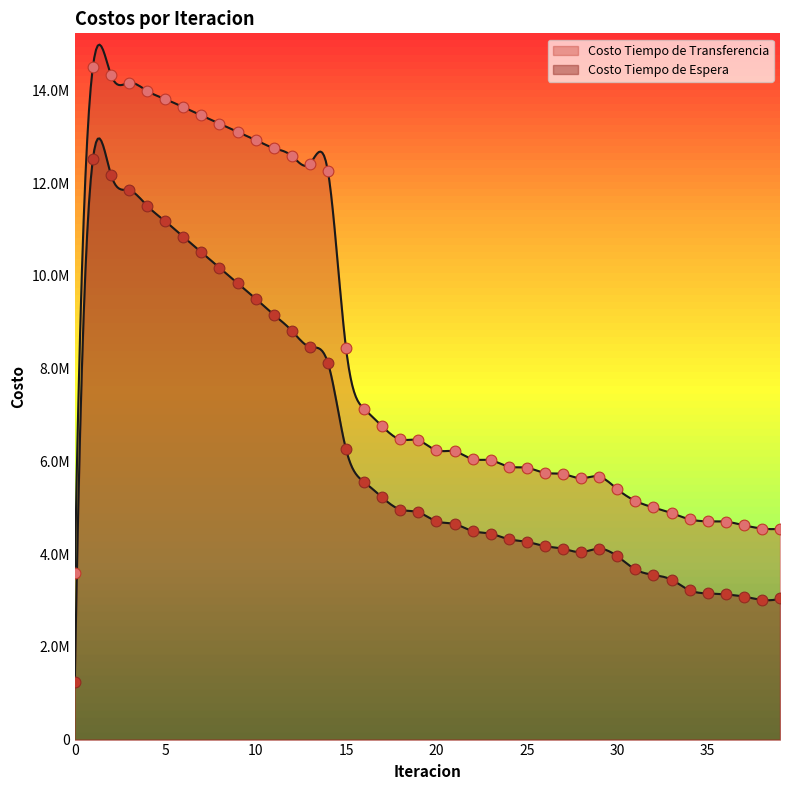

At which category is the sum across all series the highest?

1